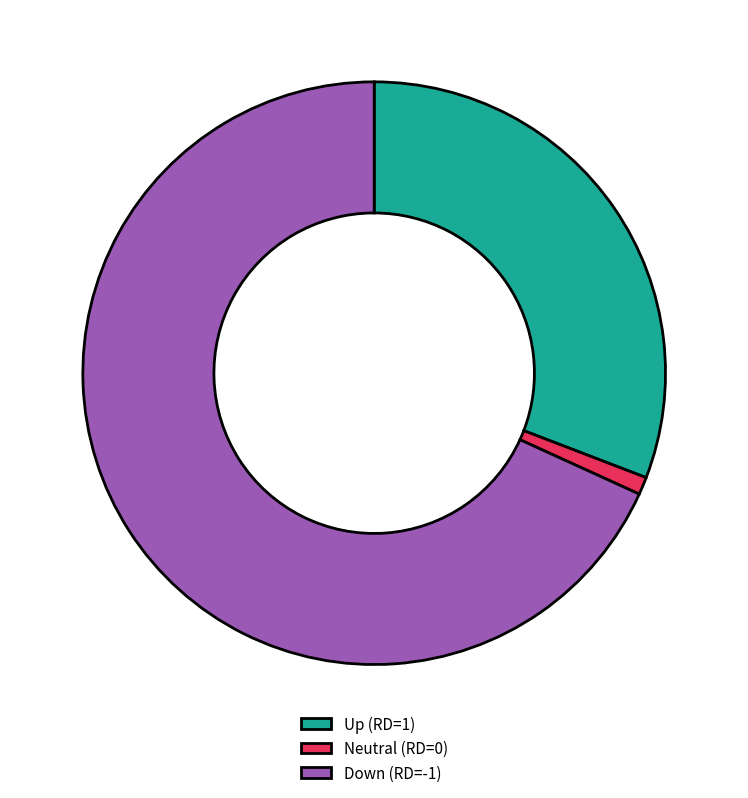

Which slice is the largest?

Down (RD=-1)